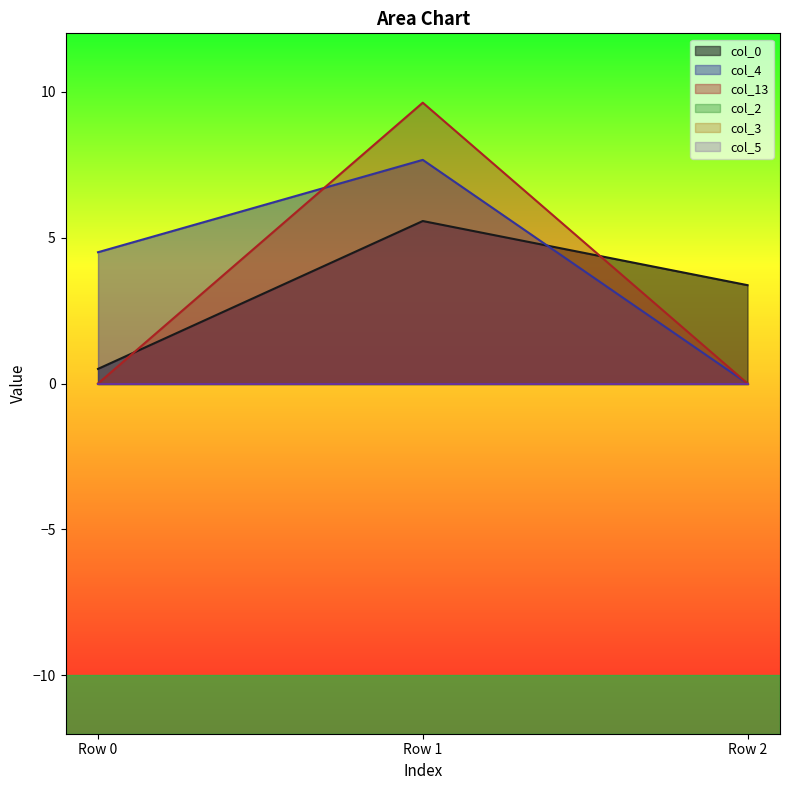

At which label does col_13 reach its minimum?

Row 0